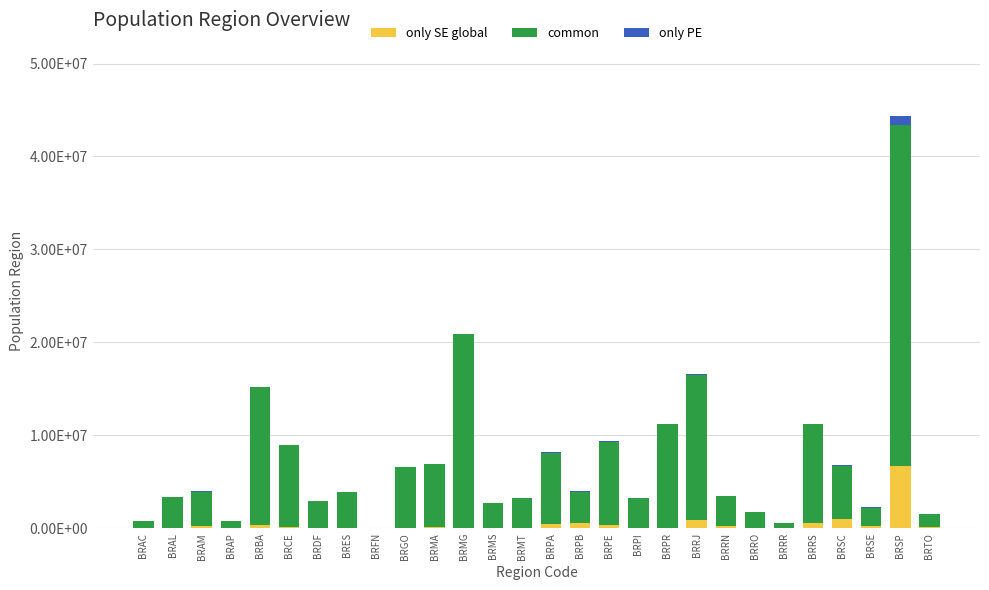

Which series changed the most between BRAL and BRSE?

common